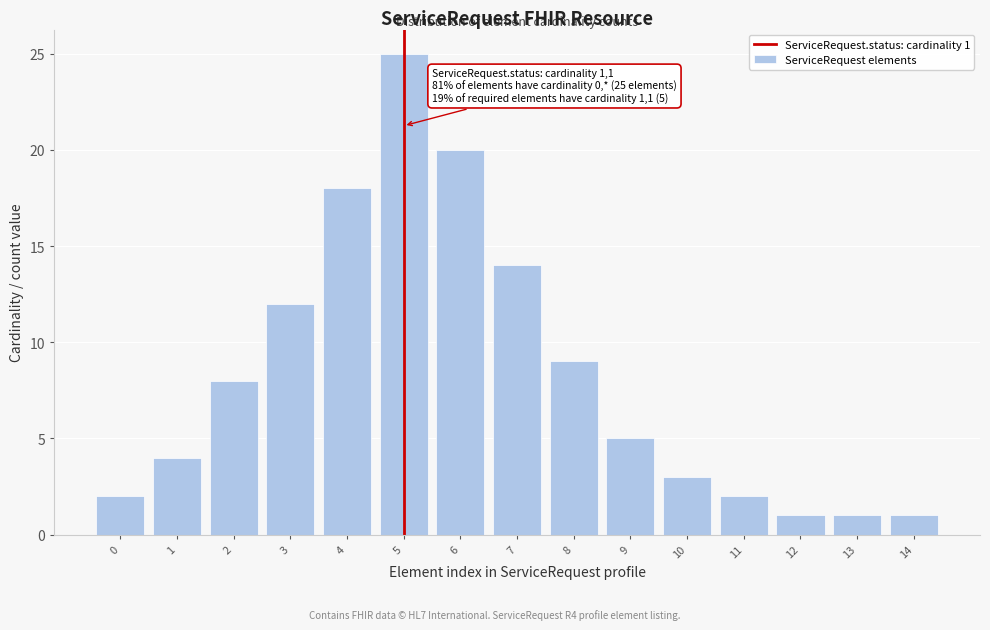

Reading left to right, transcribe all the data shown in this chart.

2	4	8	12	18	25	20	14	9	5	3	2	1	1	1